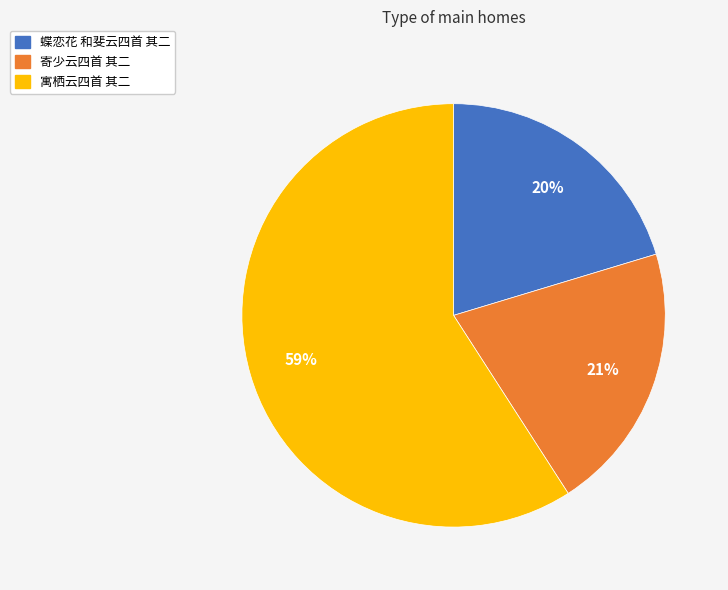

Between 寄少云四首 其二 and 寓栖云四首 其二, which is larger?

寓栖云四首 其二